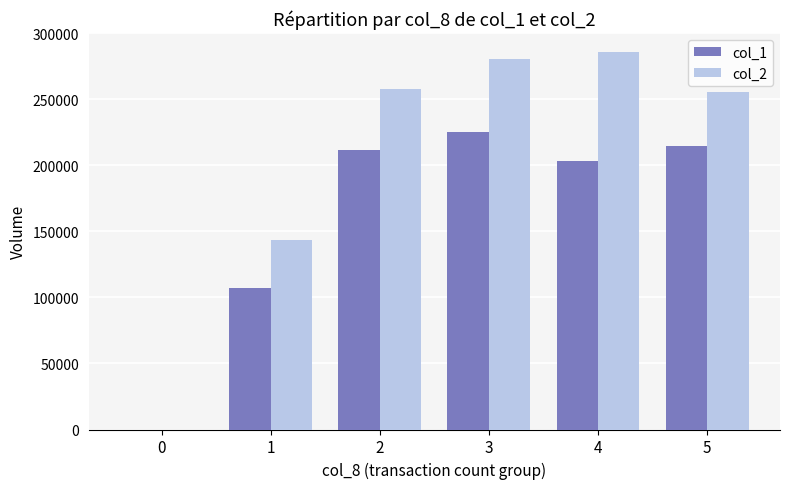

The value of col_2 at 1 is 223468. True or false?

False